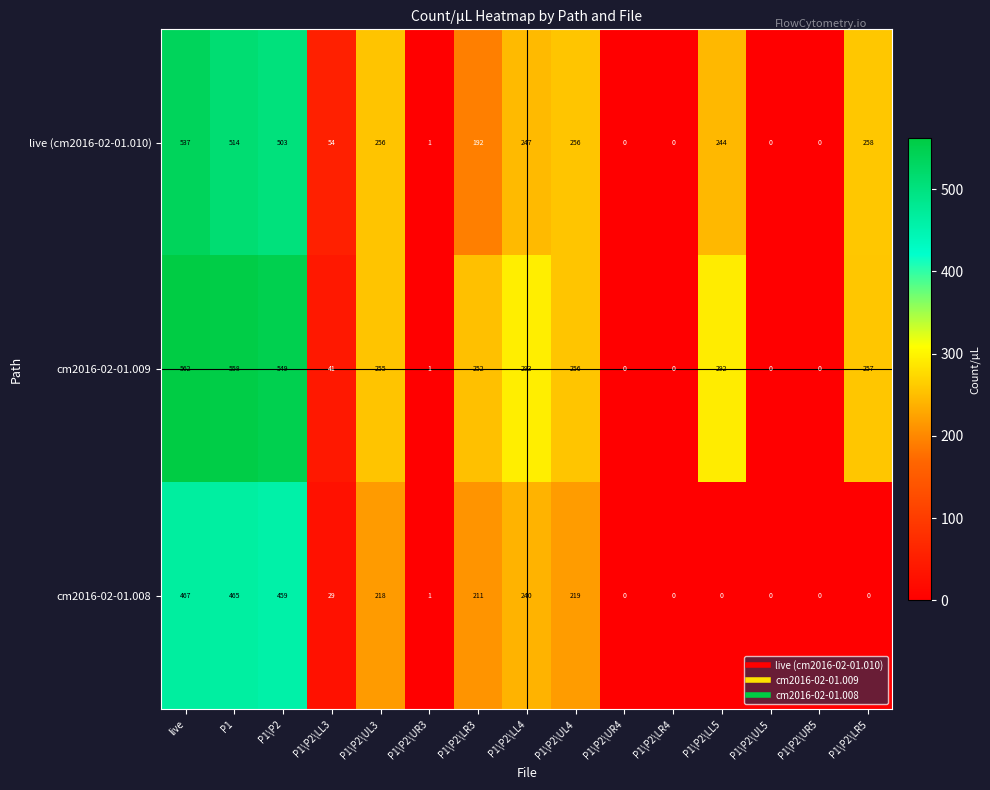

List the series in order of their peak value, lowest first.

cm2016-02-01.008, live (cm2016-02-01.010), cm2016-02-01.009